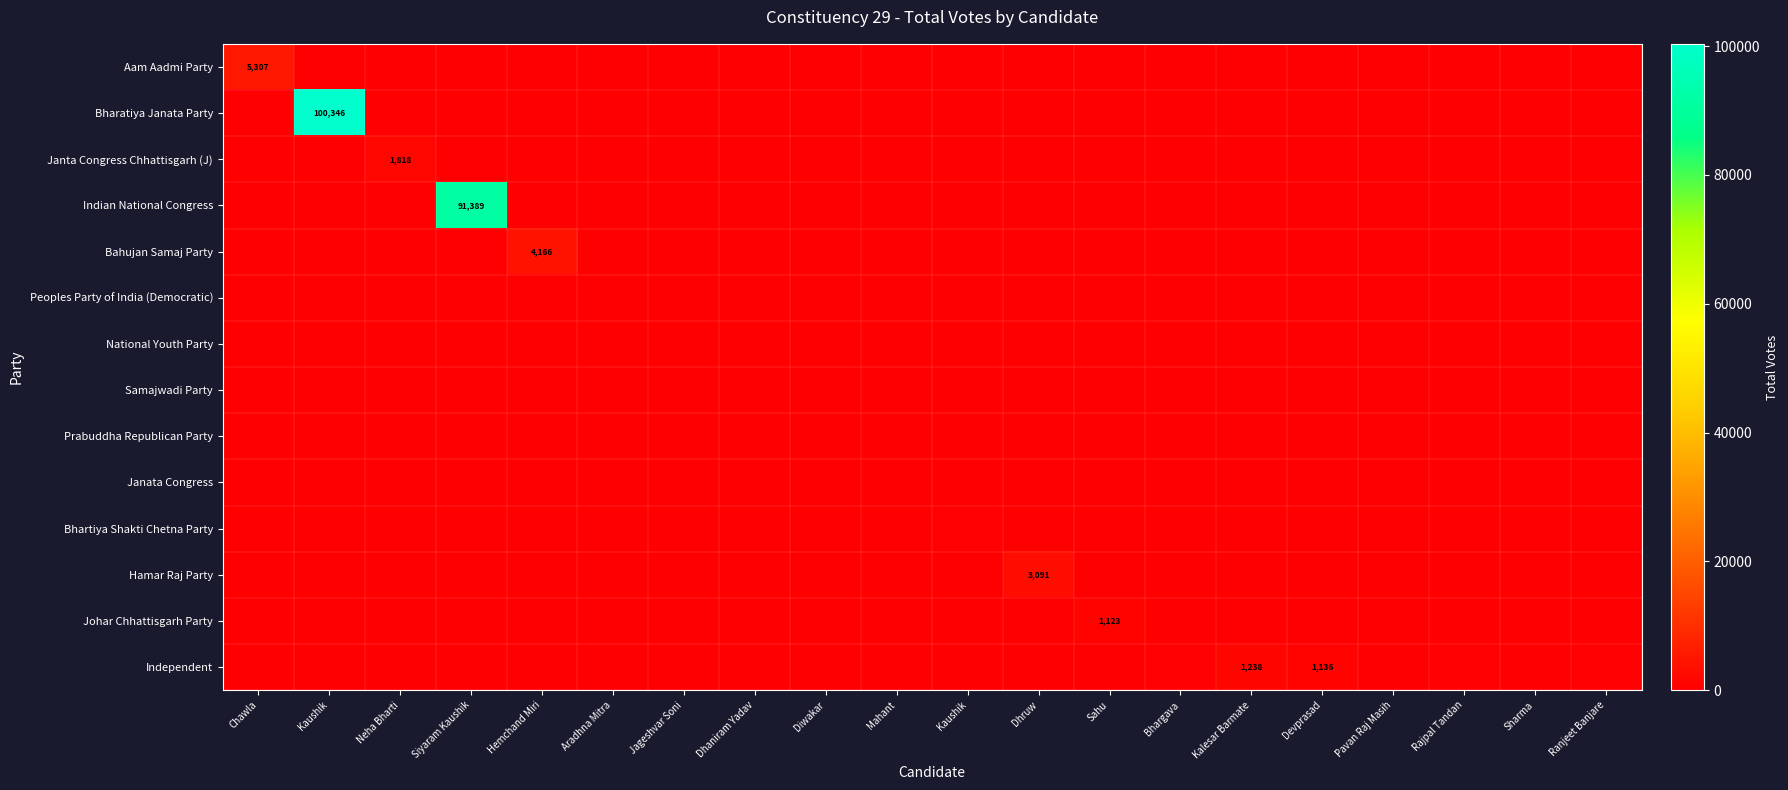

At how many categories does at least one series exceed 90494?

2